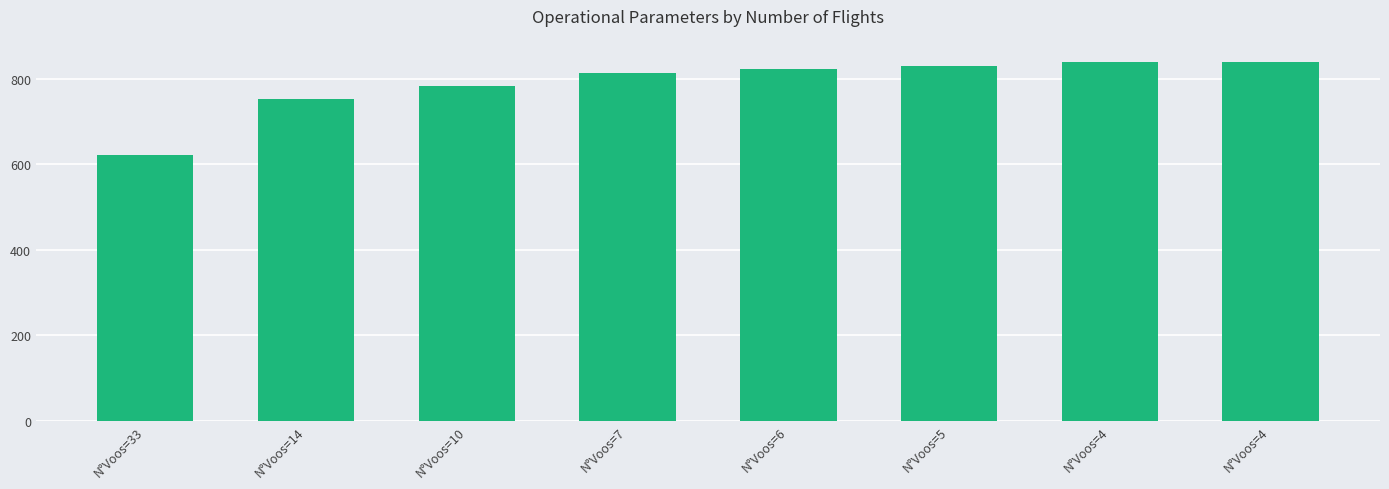

What is the value of the 7th bar from the left?

837.8